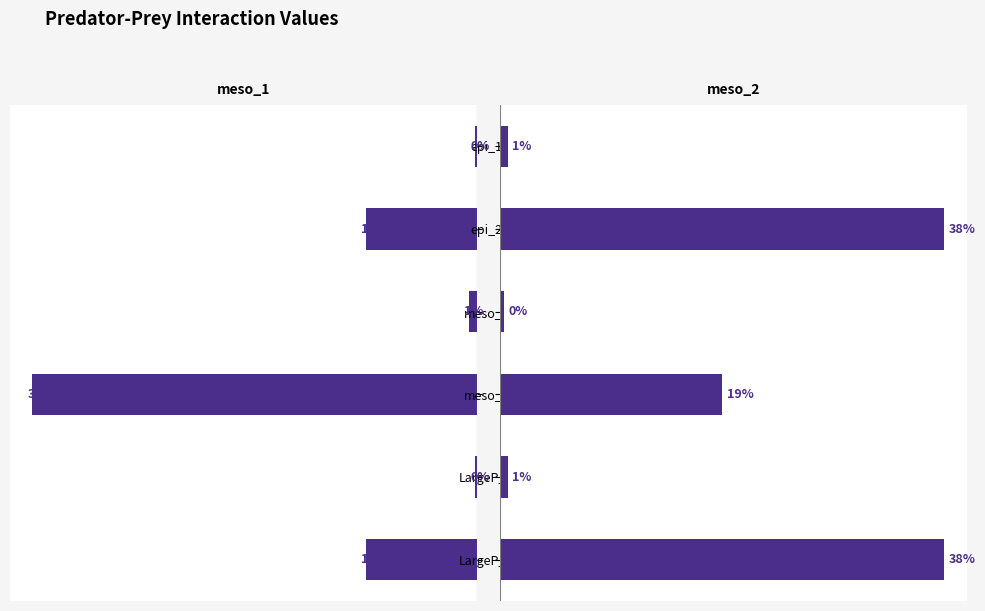

What is the difference between the maximum and minimum values in the meso_2 series?

0.4